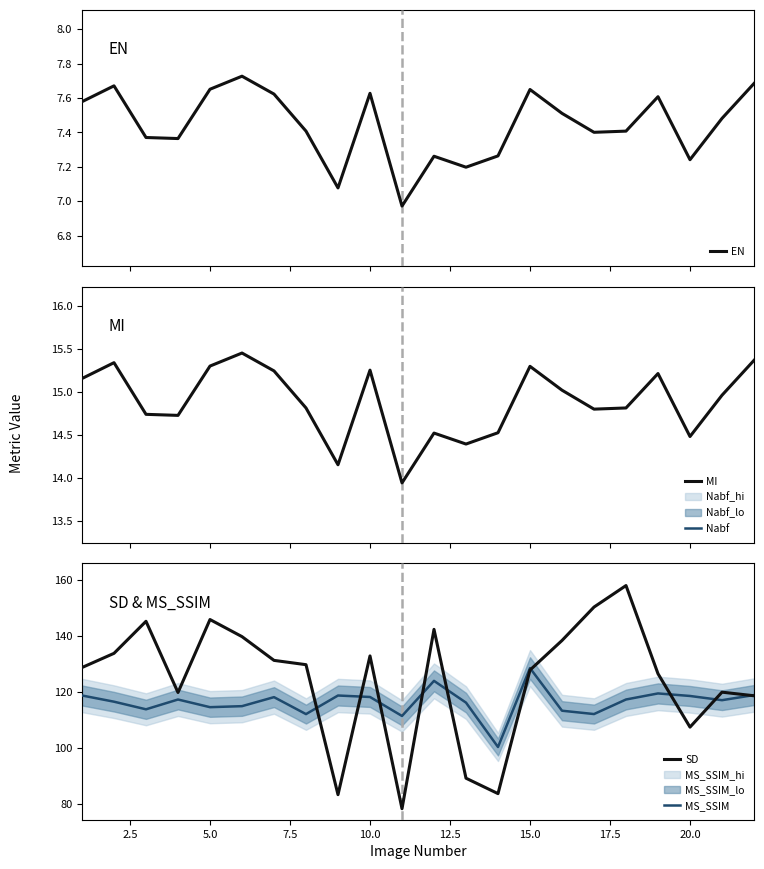

Is it true that SD equals 145.7 at 5.0?

True